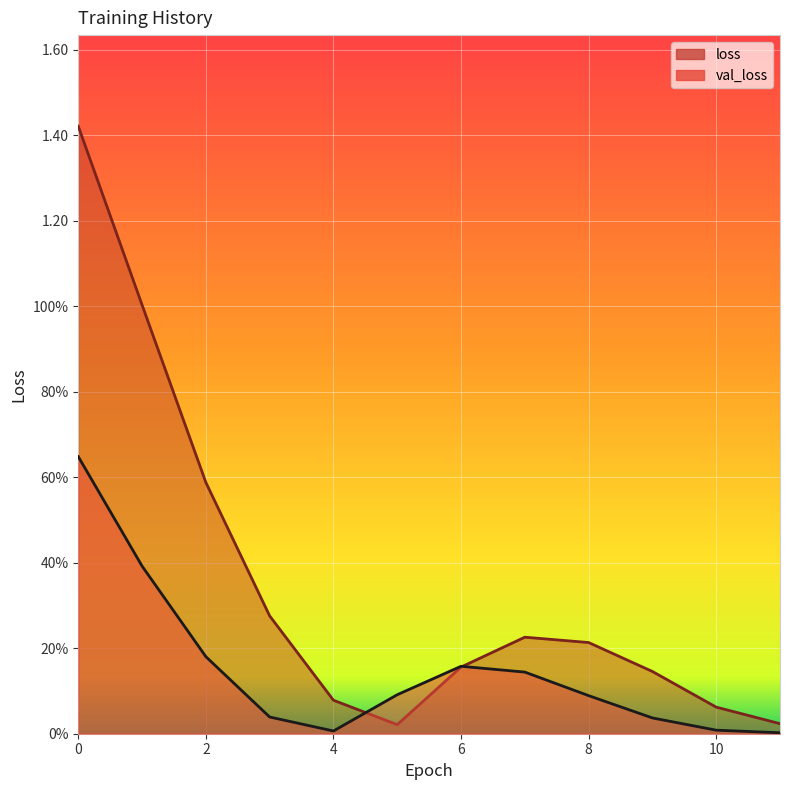

What is the sum of all loss values?

4.2